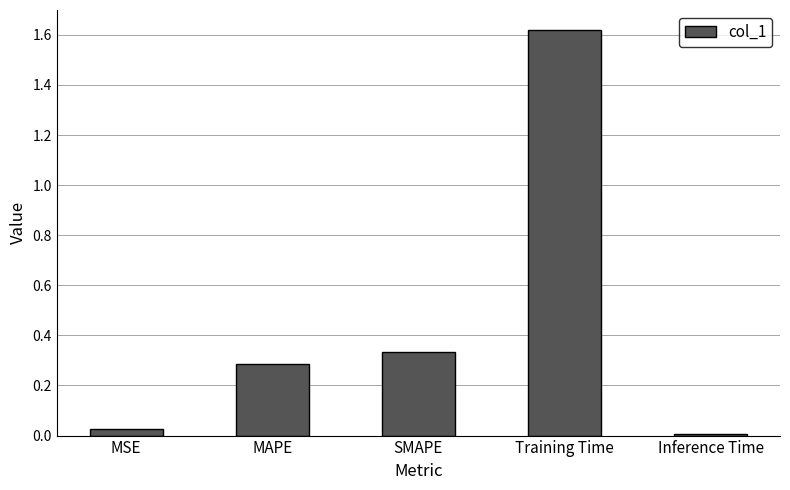

What is the average value?

0.5